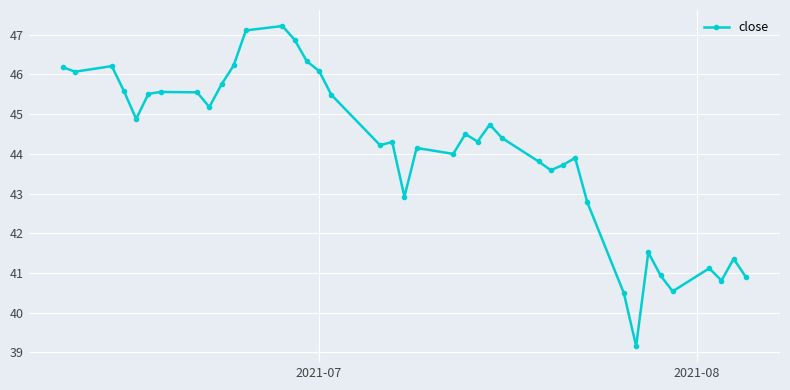

Count the number of data series in this chart.

1